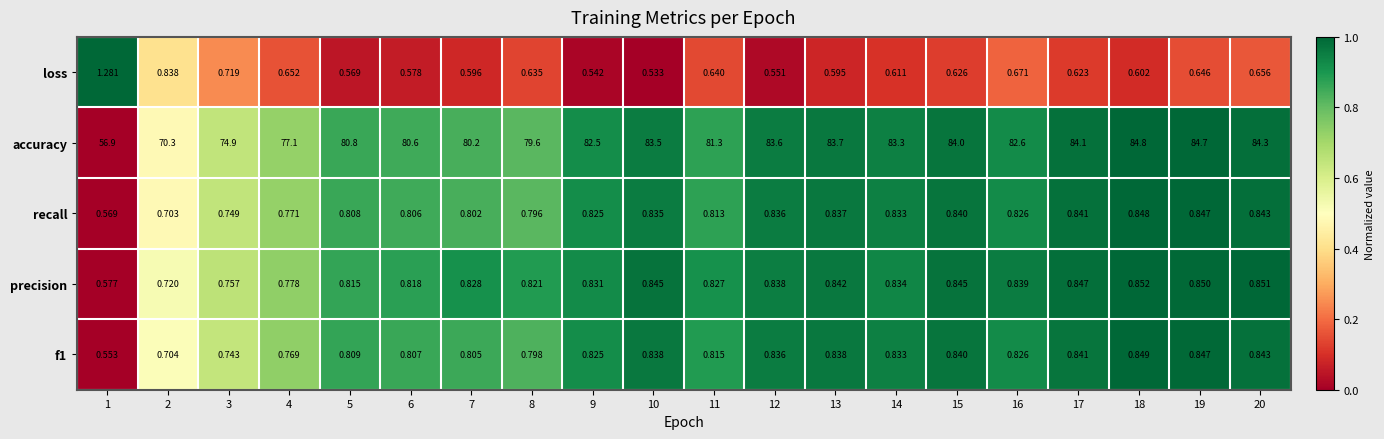

At how many categories does at least one series exceed 0?

20